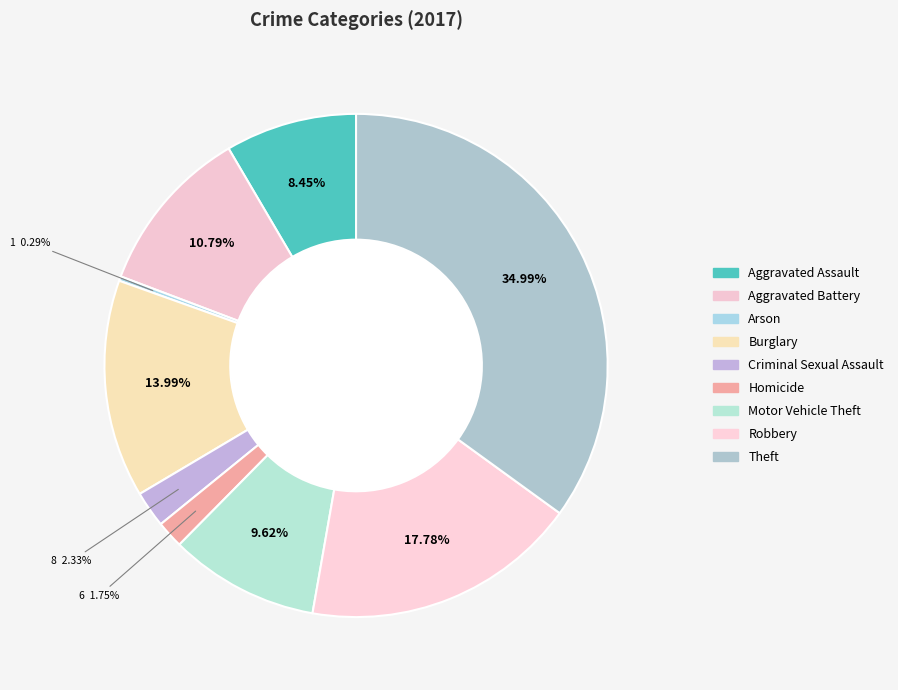

Is there a majority slice in this chart?

No